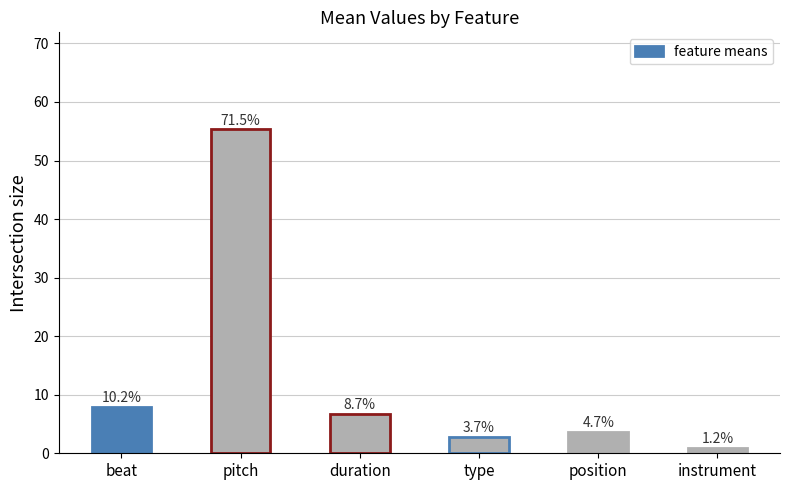

Is it true that the value at duration is 6.8?

True